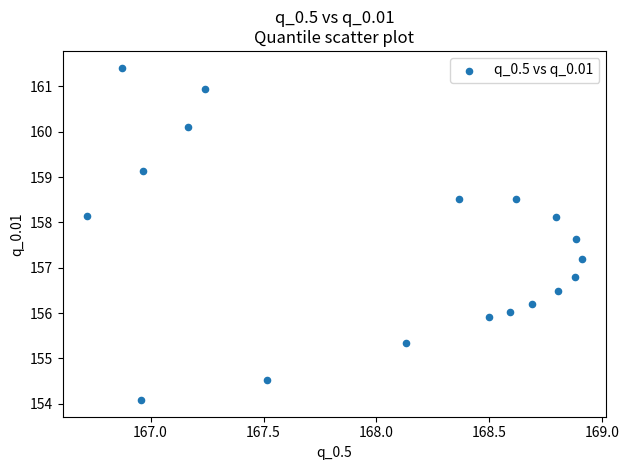

What is the range of X values (max minus min)?

2.2